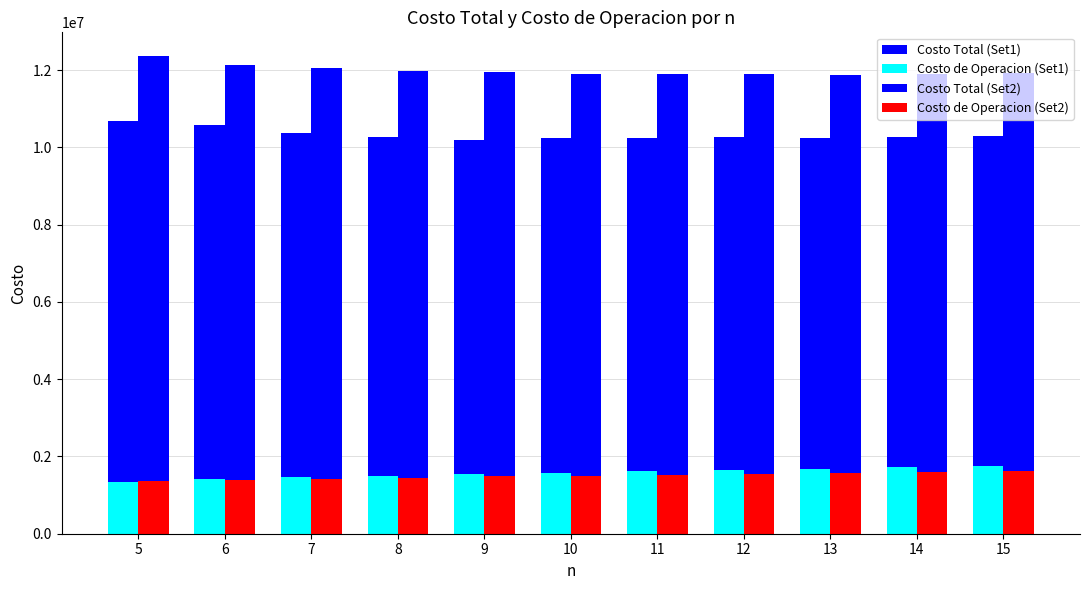

How many bars are there in each group?

4